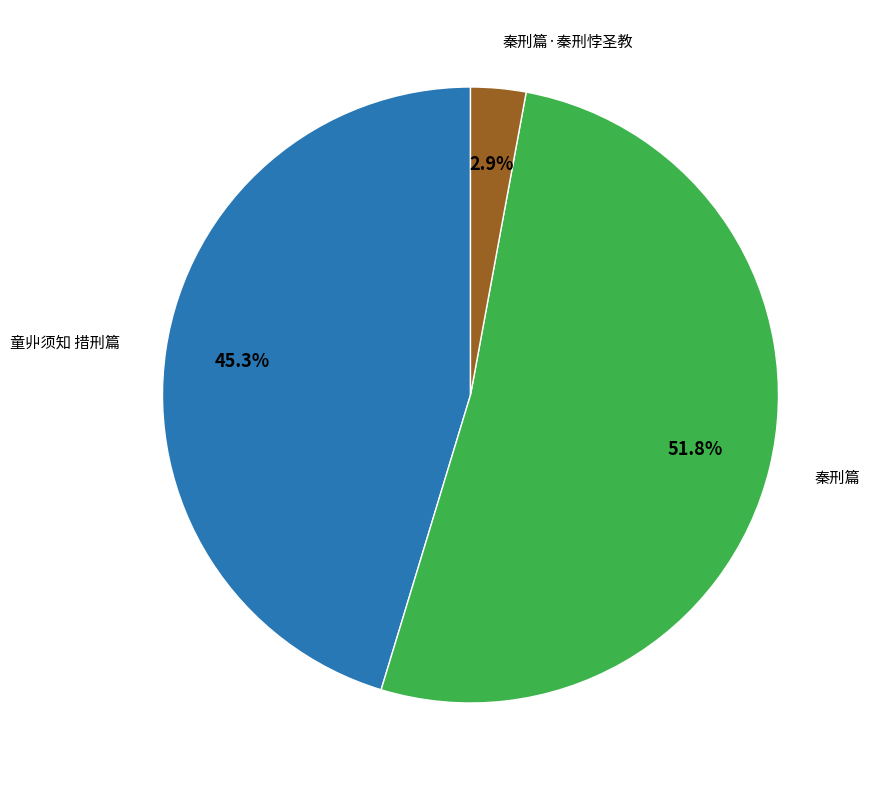

Is there a majority slice in this chart?

Yes